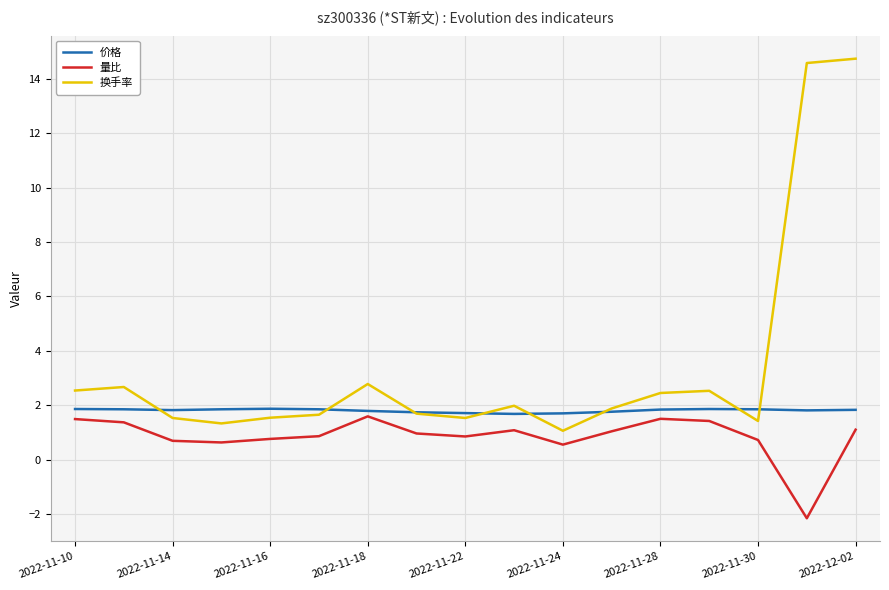

Which series has the largest total across all categories?

换手率